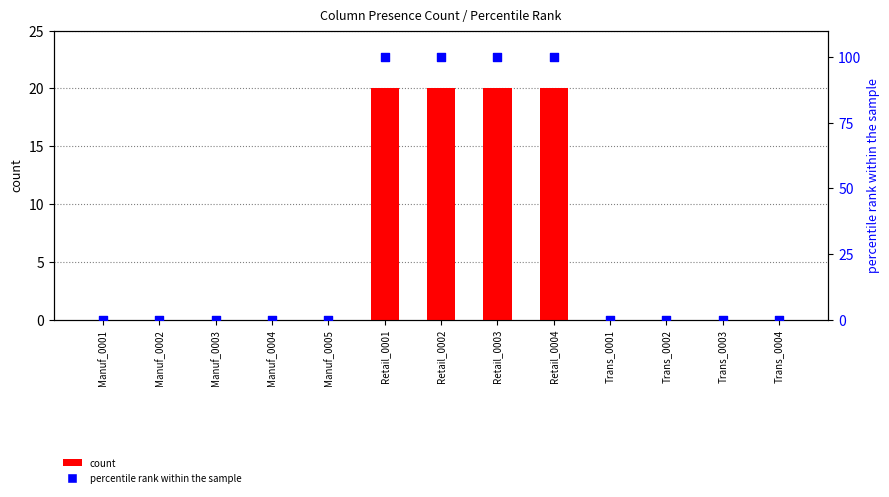

Which series has the widest spread of Y values?

percentile rank within the sample